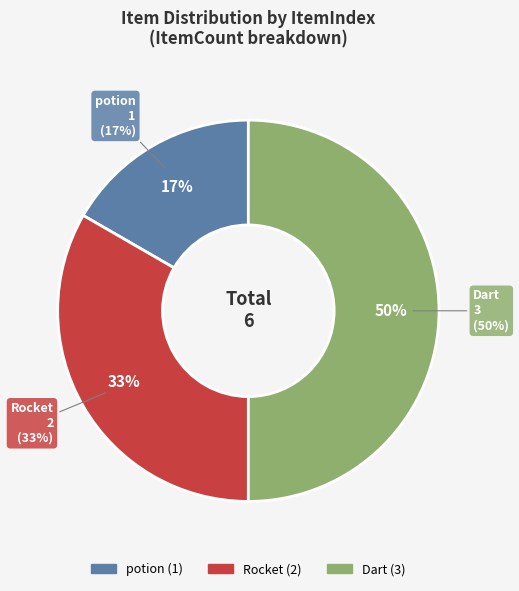

Which category has the smallest portion of the pie?

potion